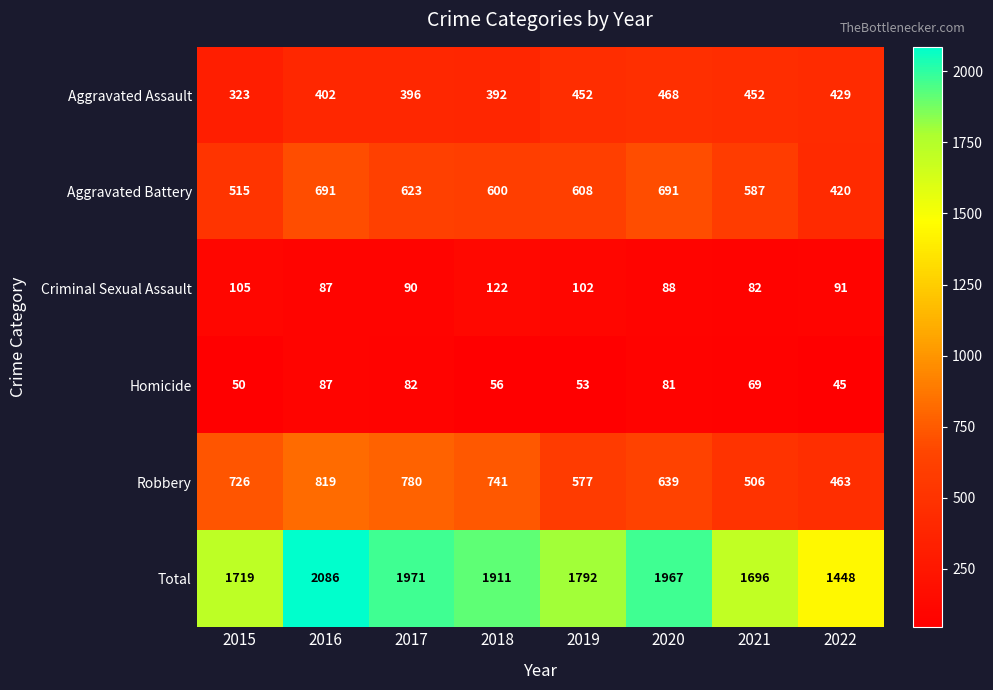

At which label is Criminal Sexual Assault closest to 102?

2019